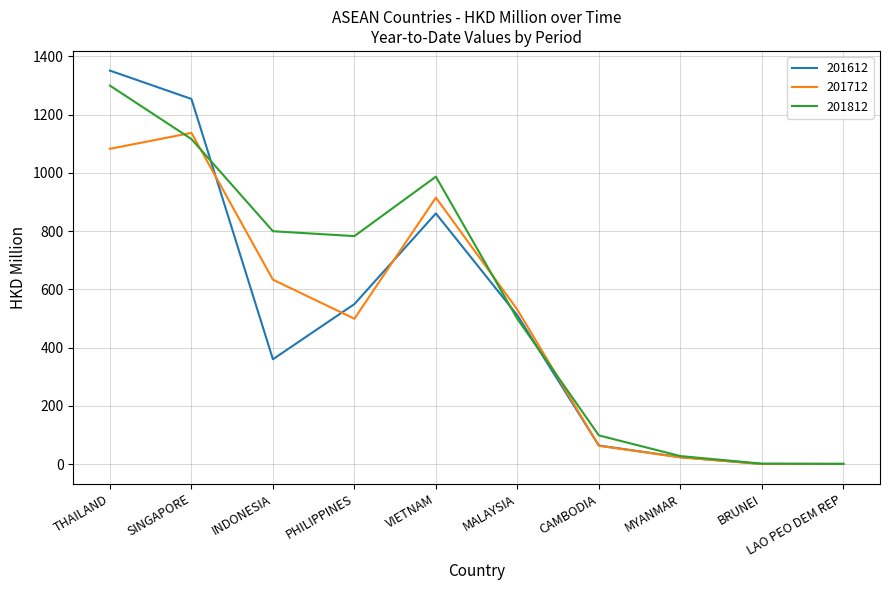

The value of 201712 at CAMBODIA is 62.8. True or false?

True